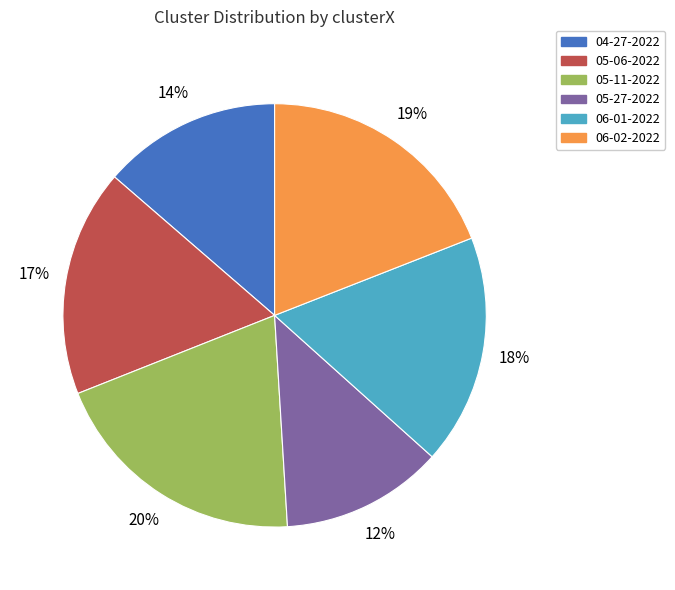

Is there a majority slice in this chart?

No